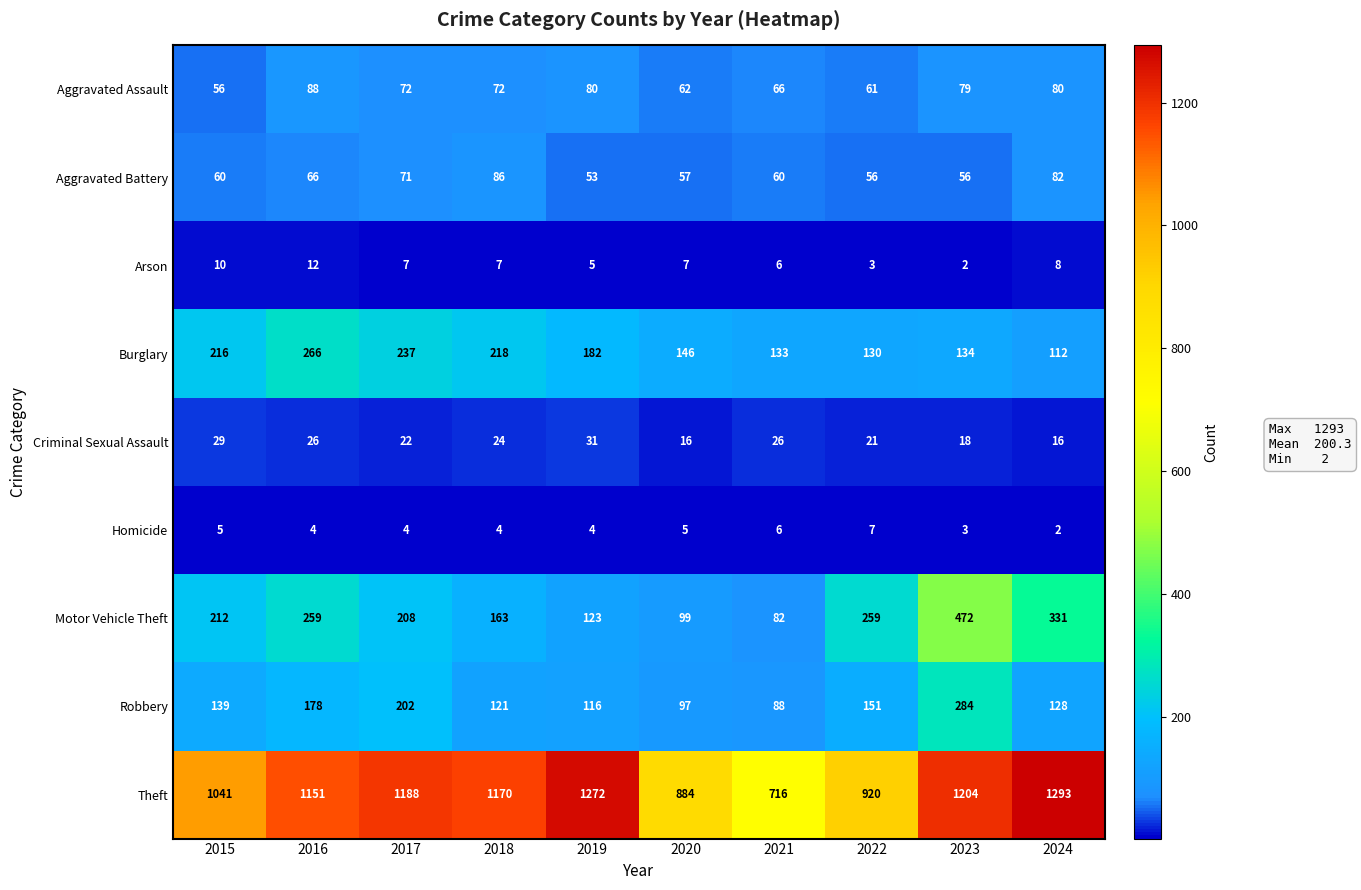

Where does the Arson series first go above 7?

2015